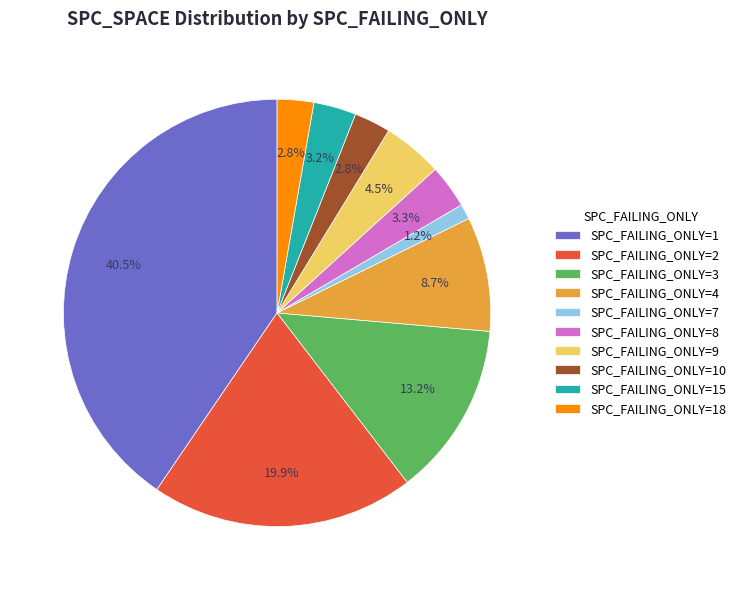

Does SPC_FAILING_ONLY=7 account for over 50% of the chart?

No